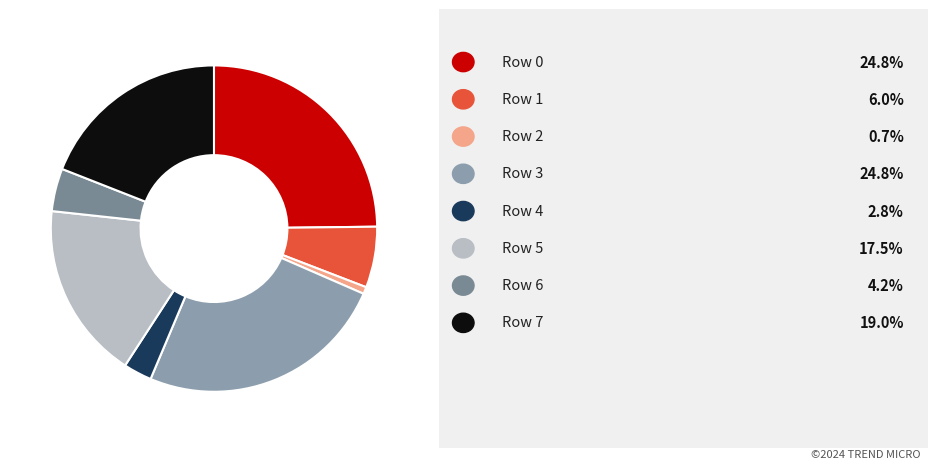

Rank the categories by value from lowest to highest.

Row 2, Row 4, Row 6, Row 1, Row 5, Row 7, Row 3, Row 0